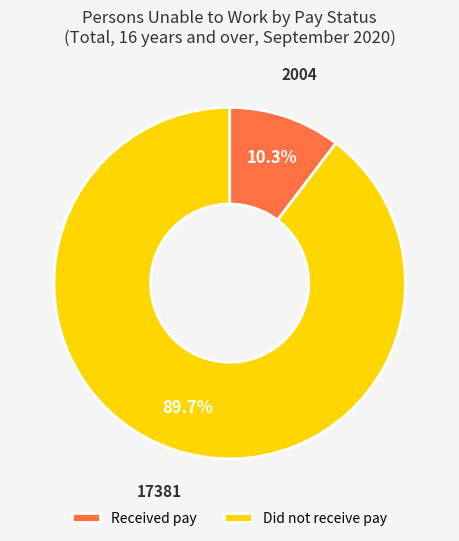

Which category has the smallest portion of the pie?

Received pay